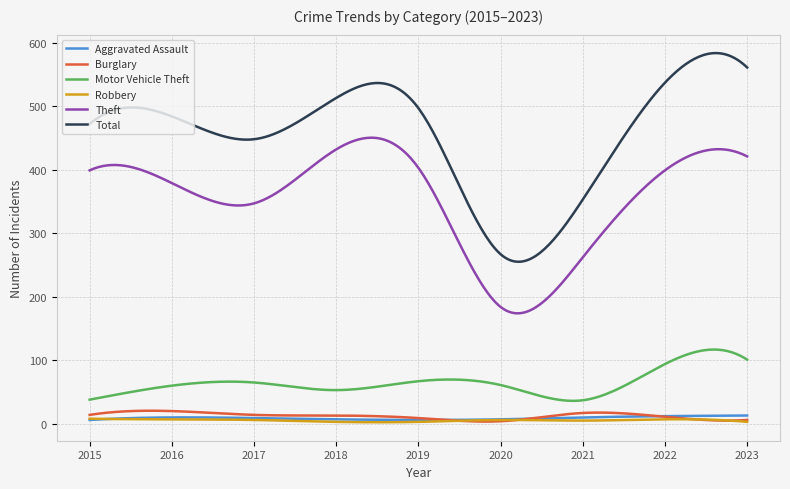

True or false: Total and Motor Vehicle Theft cross at least once.

False